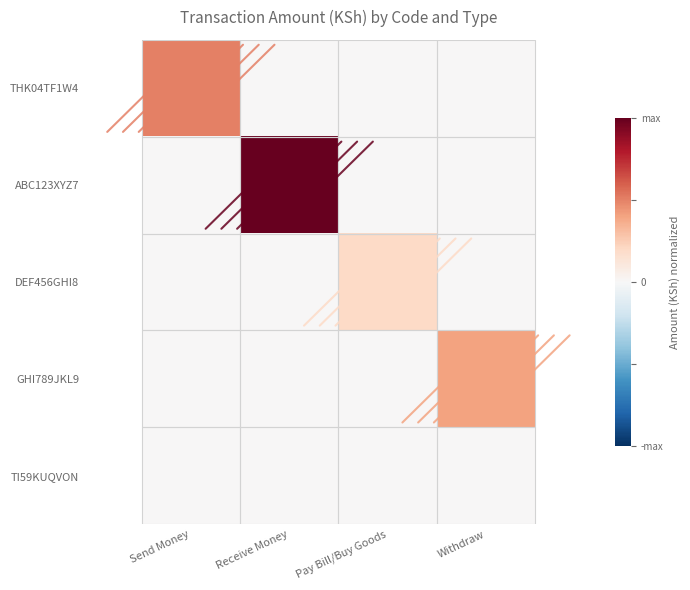

What is the total value across all series at Pay Bill/Buy Goods?

0.2